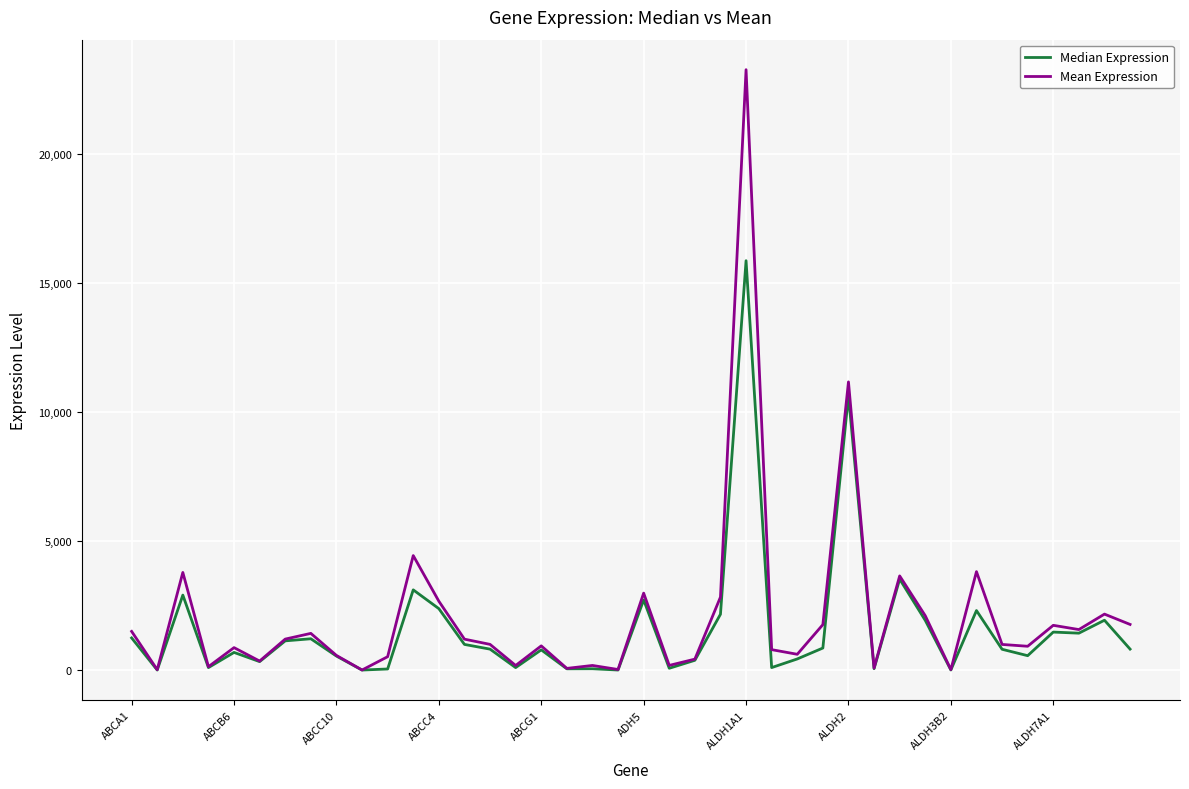

List the series in order of their peak value, lowest first.

Median Expression, Mean Expression